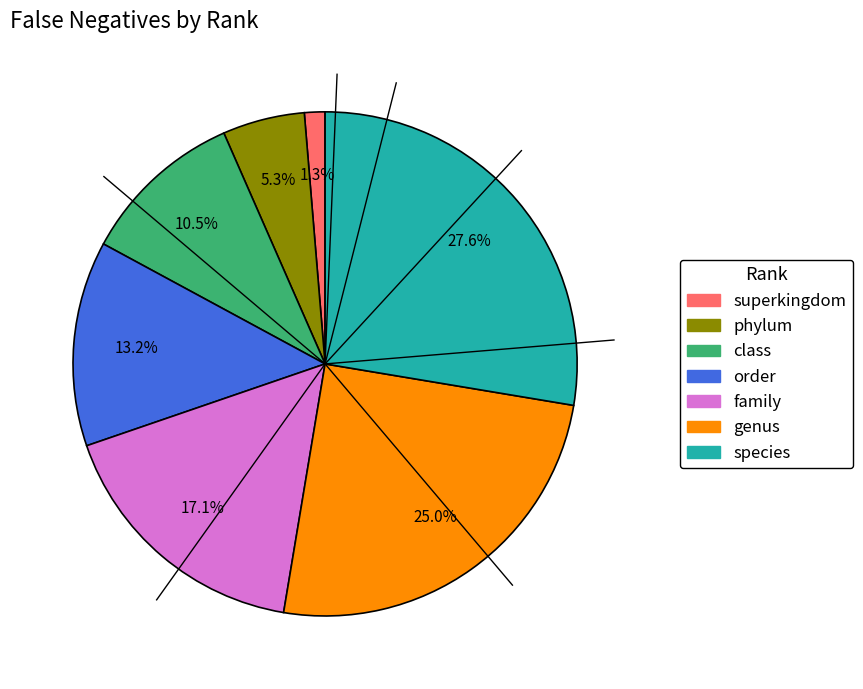

What percentage is the genus slice, to the nearest percent?

25%